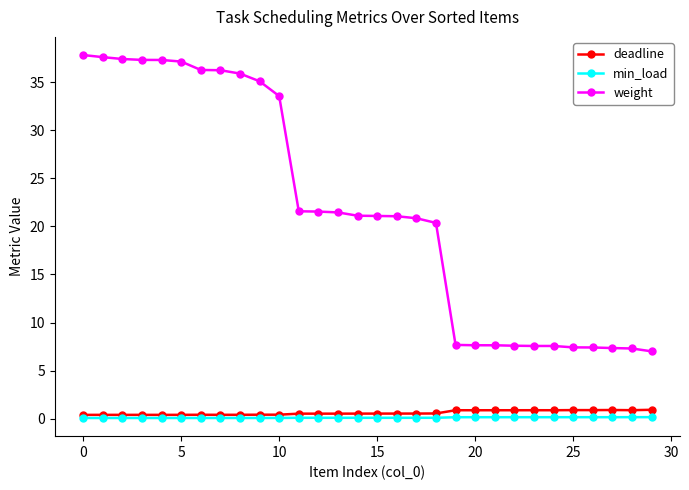

True or false: weight and deadline intersect in this chart.

False